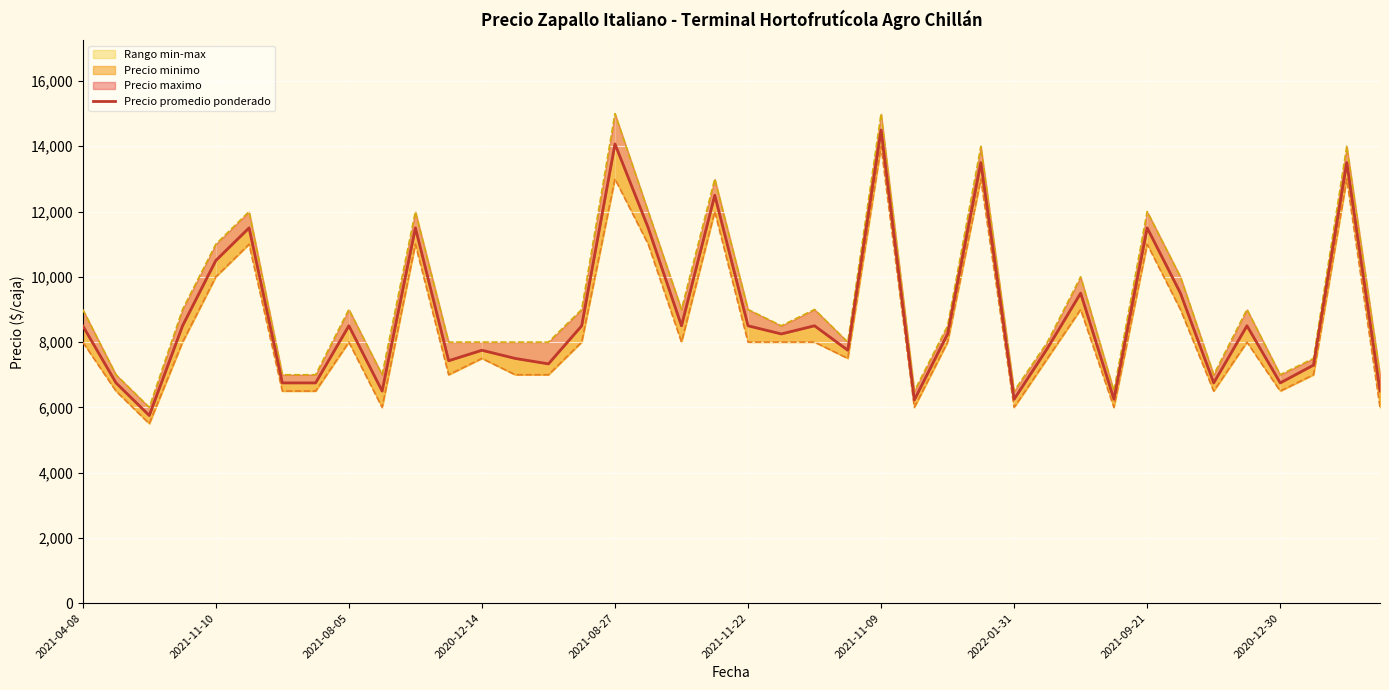

What position from the left is 2021-11-22?

6